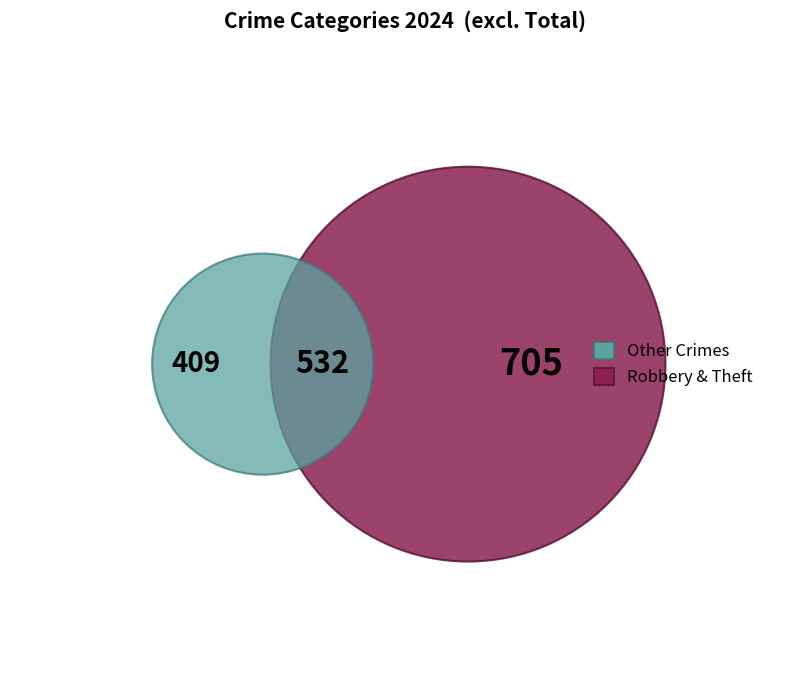

What percentage is the Theft slice, to the nearest percent?

43%